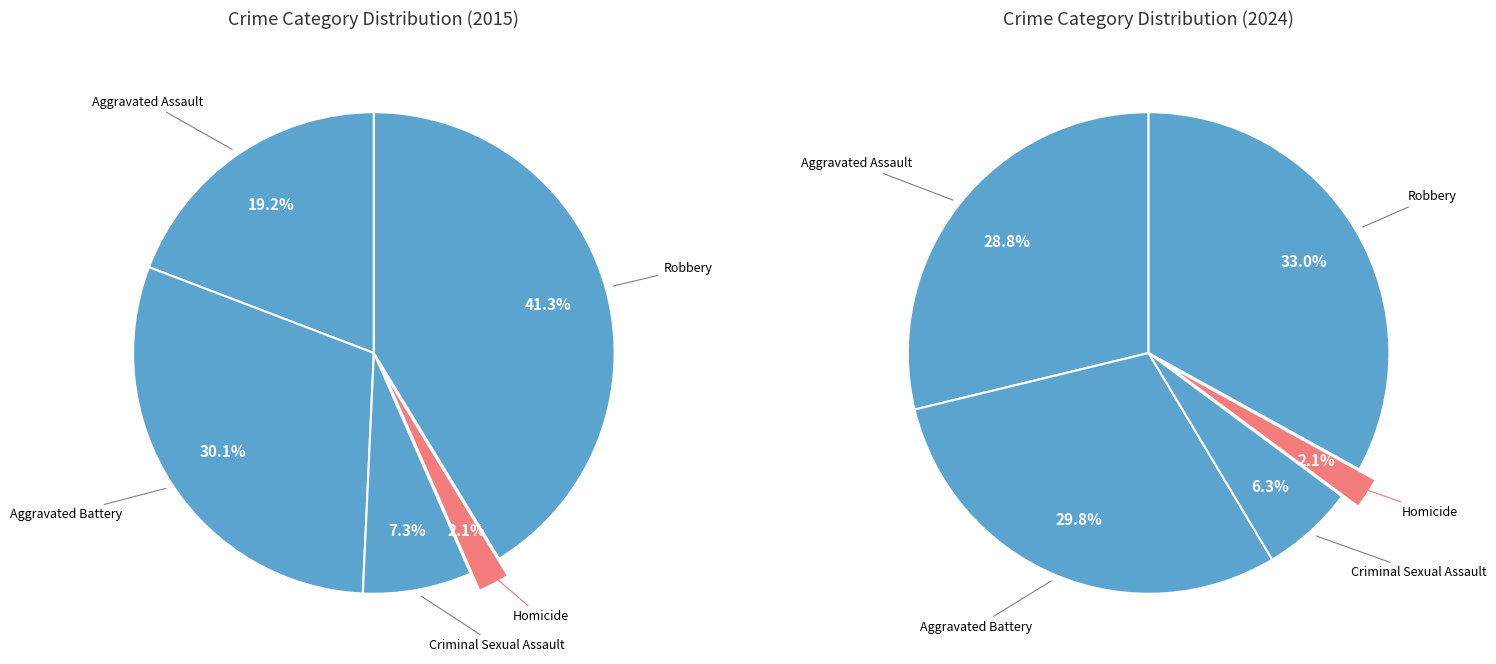

Combined, do Aggravated Assault and Criminal Sexual Assault account for over 50%?

No